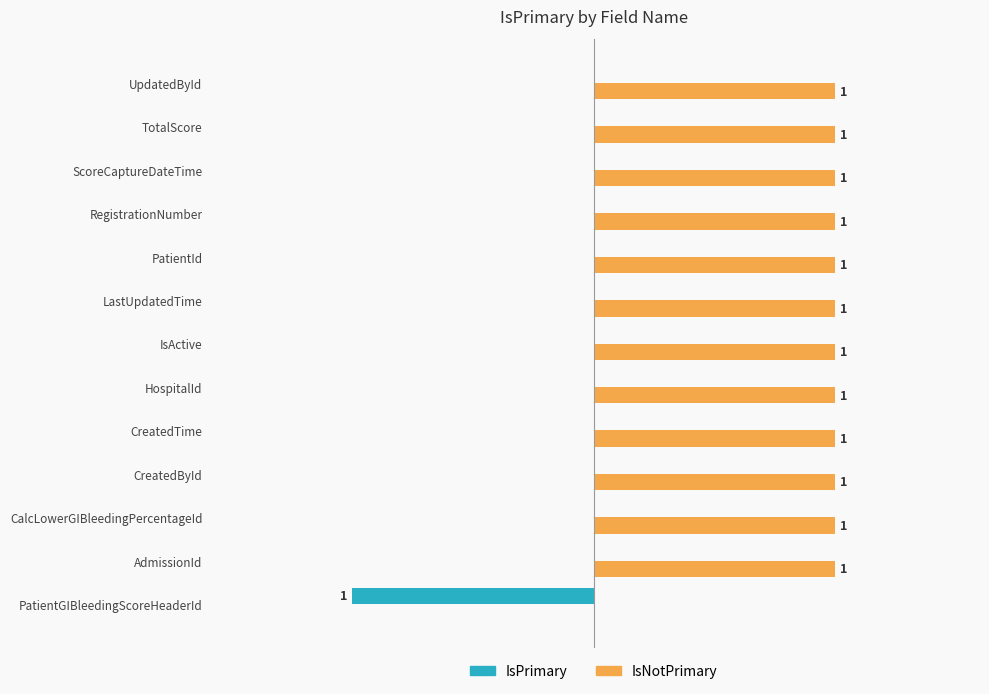

Is the value of IsNotPrimary at ScoreCaptureDateTime greater than the value of IsPrimary at IsActive?

Yes